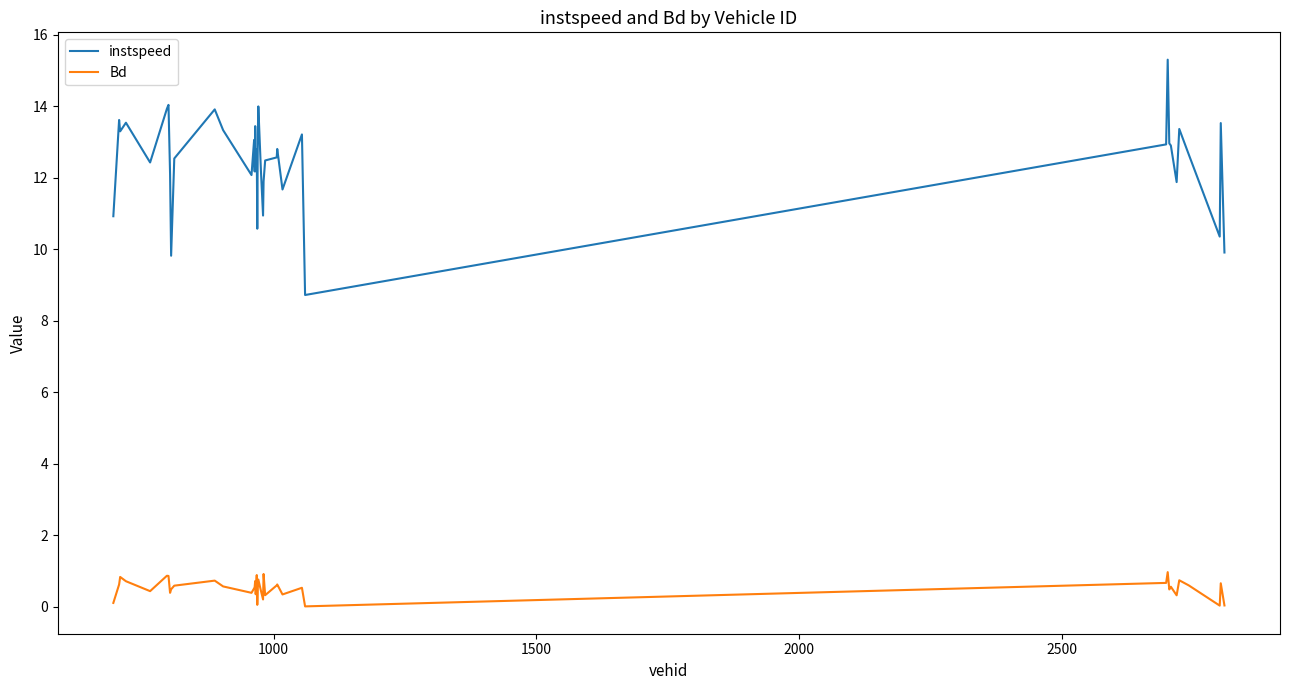

What are all the series names shown in the legend?

instspeed, Bd